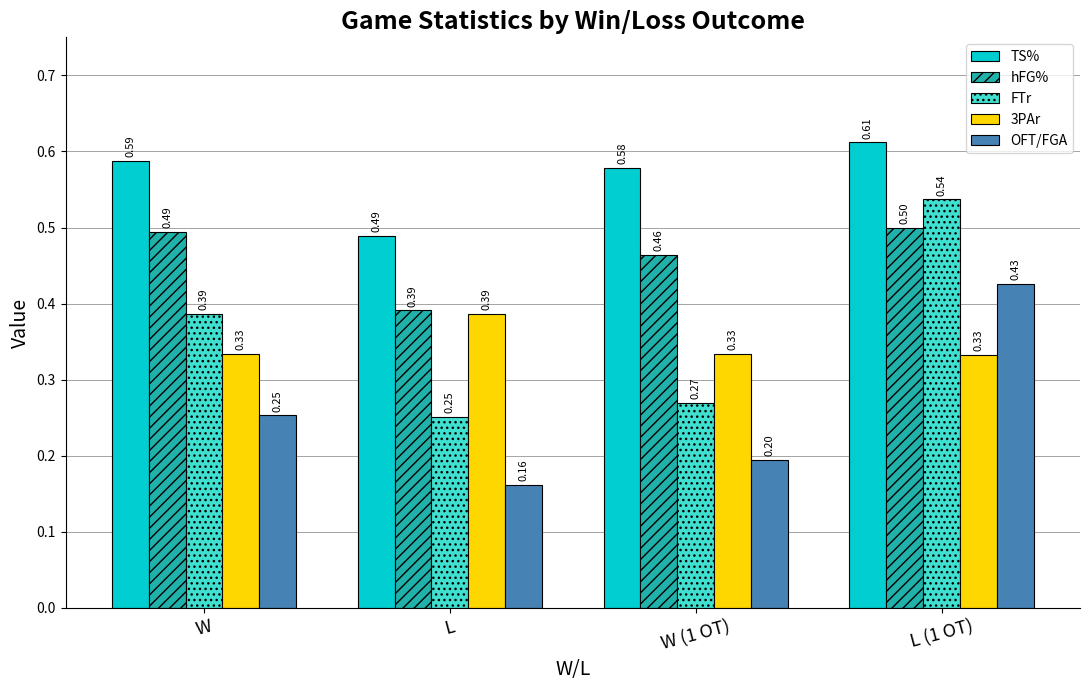

Is it true that FTr equals 0.1 at L?

False